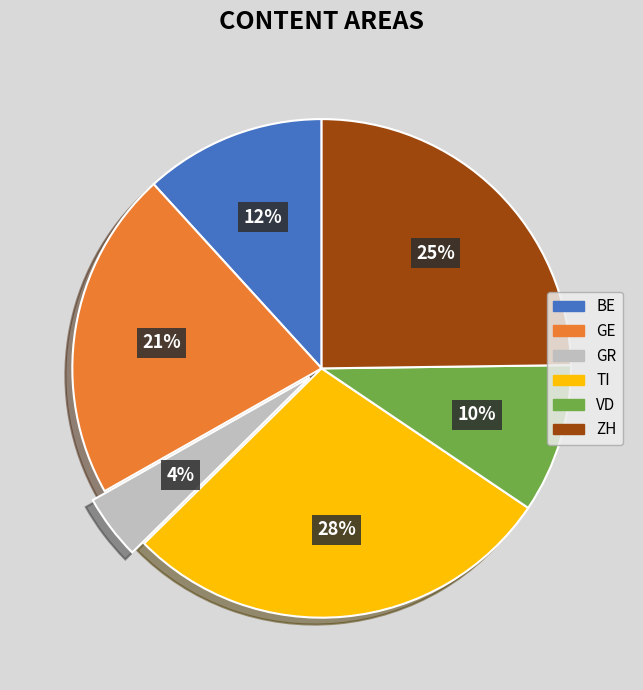

How many segments does this pie chart have?

6